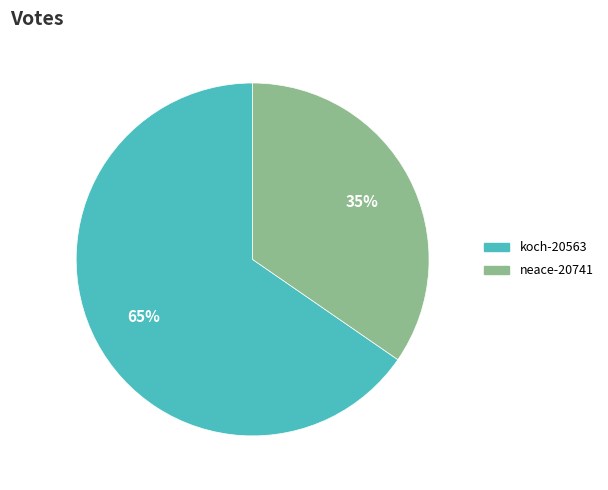

How many slices are in this pie chart?

2